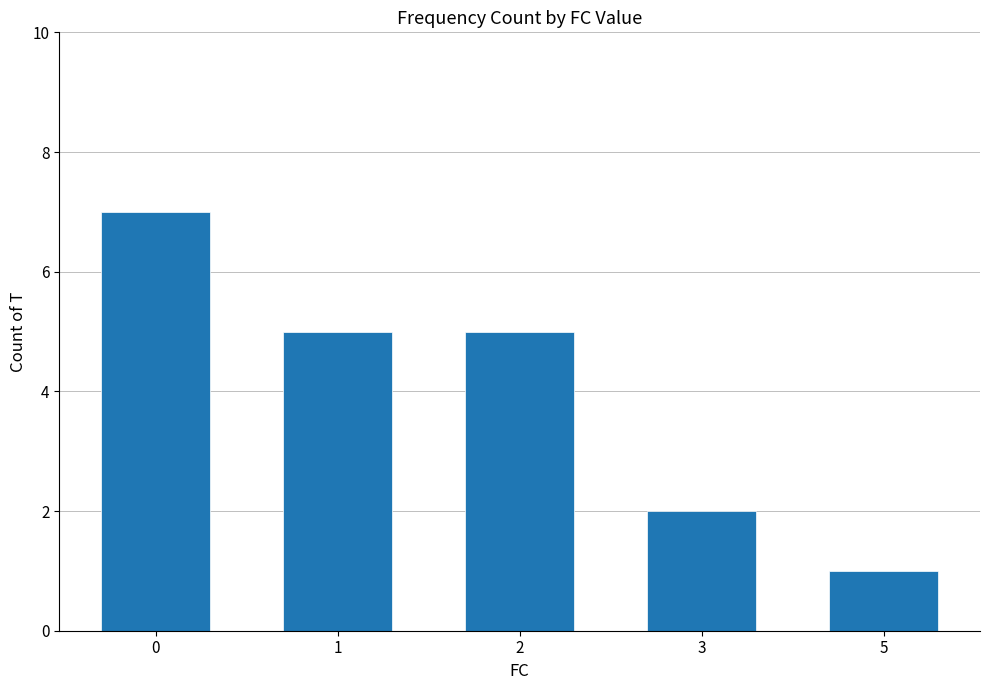

Reading left to right, transcribe all the data shown in this chart.

7	5	5	2	1